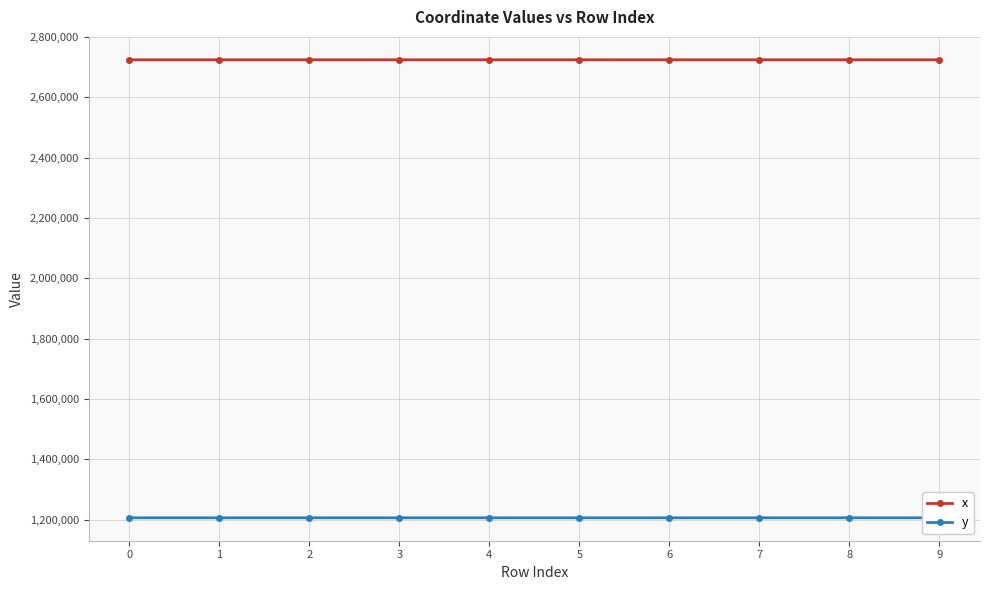

What is the spread (max minus min) of values at 6?

1518243.2